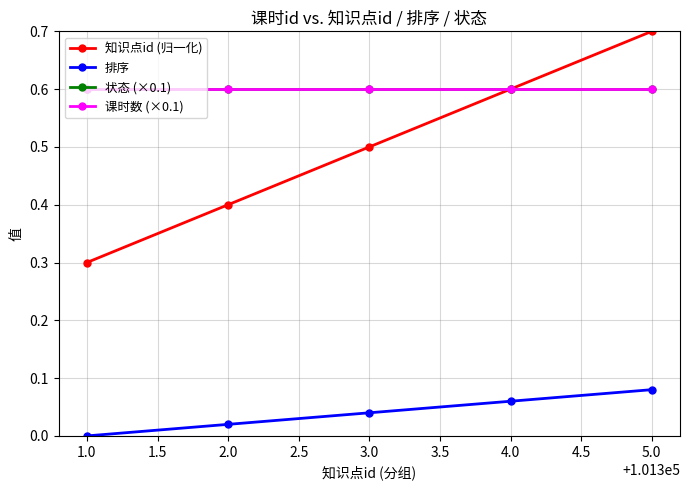

List the series in order of their peak value, highest first.

知识点id (归一化), 状态 (×0.1), 课时数 (×0.1), 排序